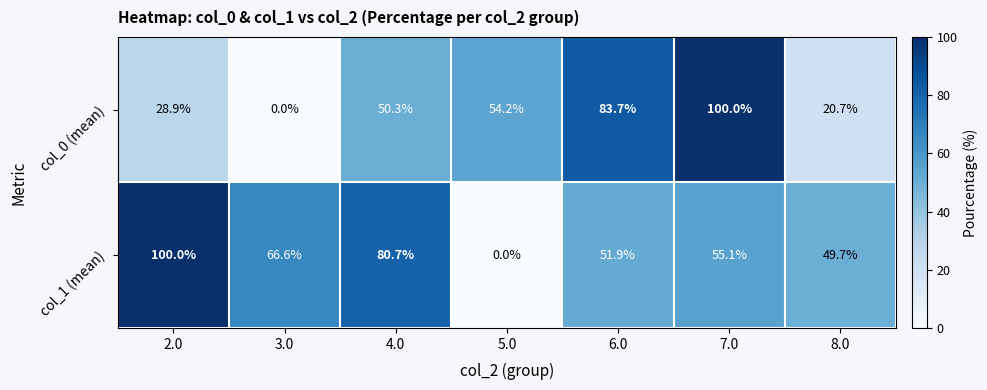

What is the spread (max minus min) of values at 7.0?

44.9